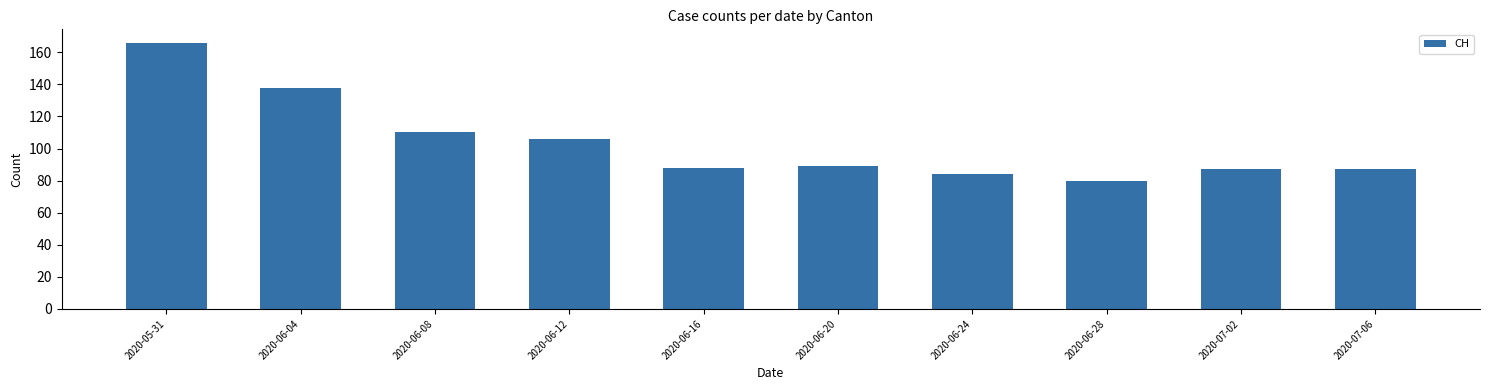

Count the number of categories in the chart.

10